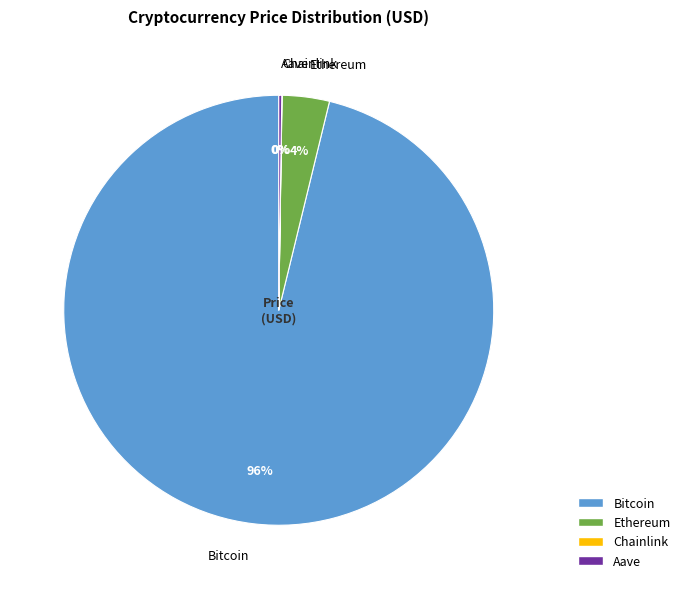

To the nearest percent, what is the average slice percentage?

25%